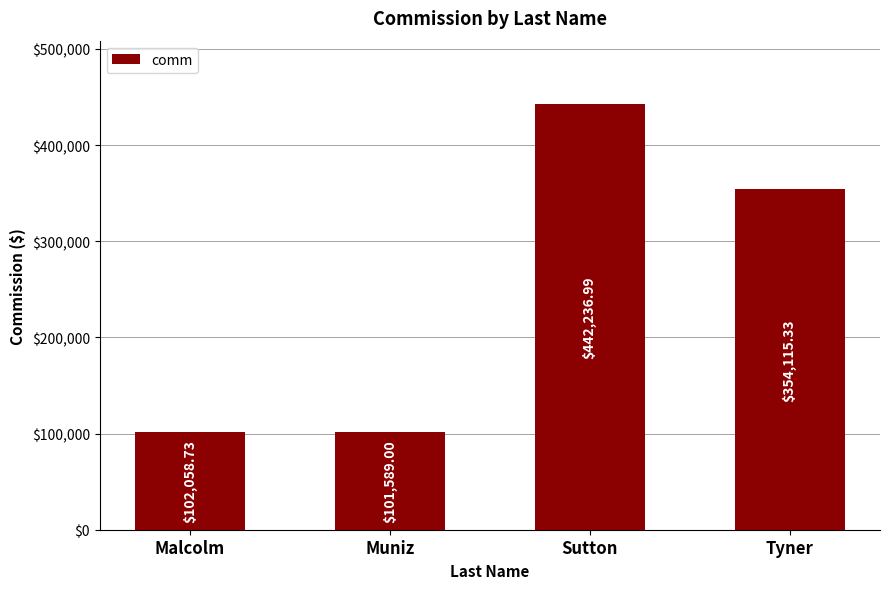

What value does the data have at Tyner?

354115.3